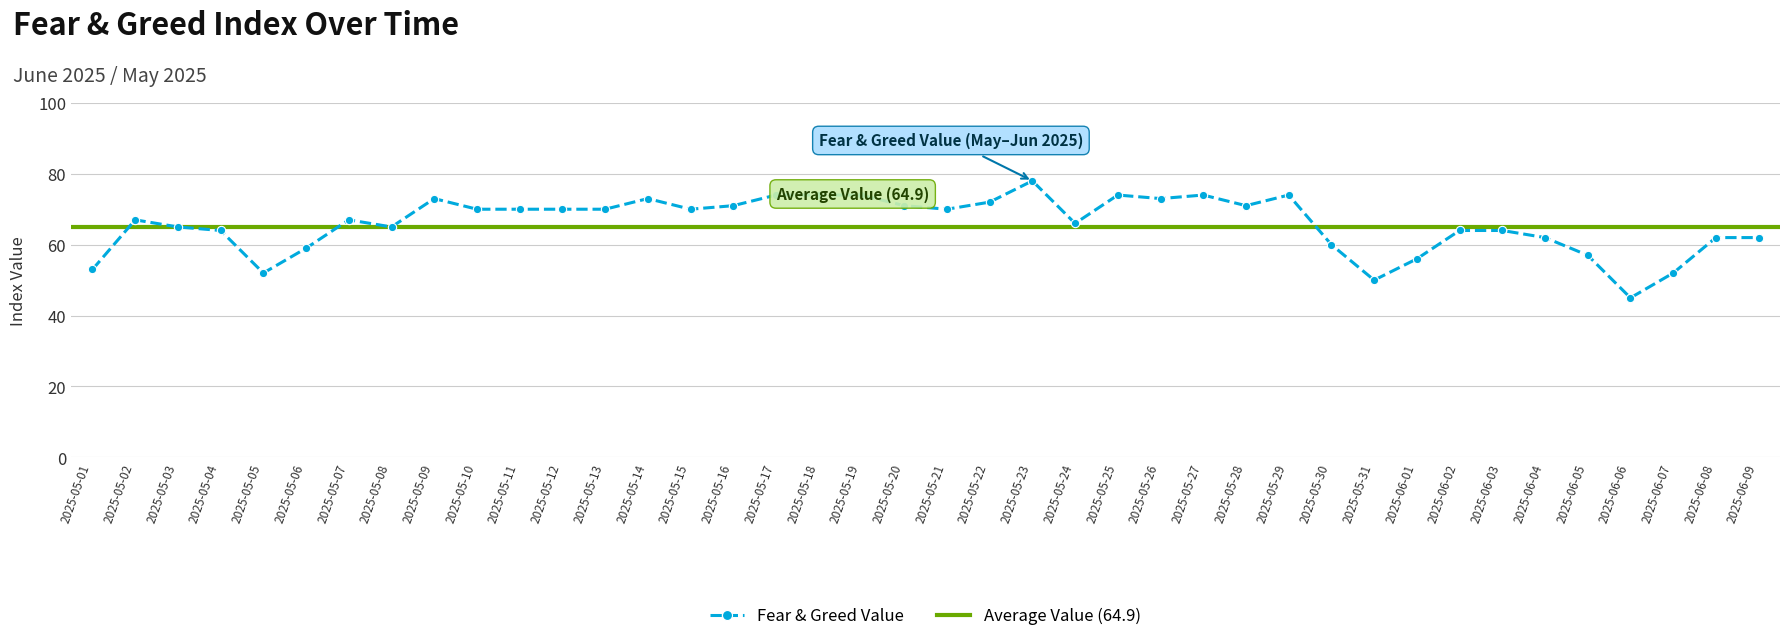

How many lines are shown in the chart?

1